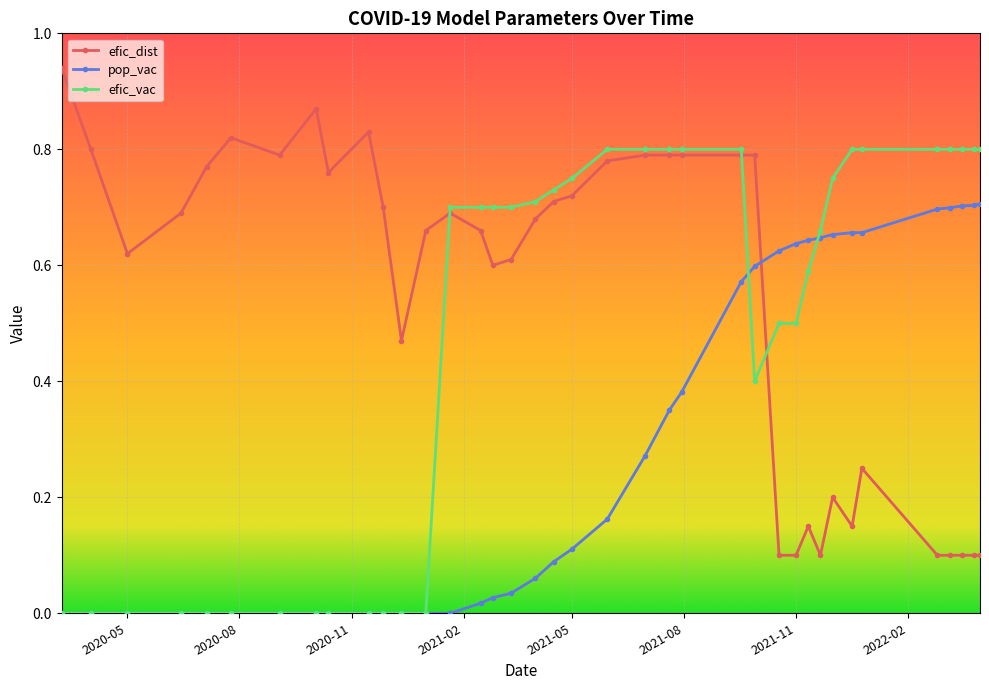

True or false: efic_dist and efic_vac intersect in this chart.

True